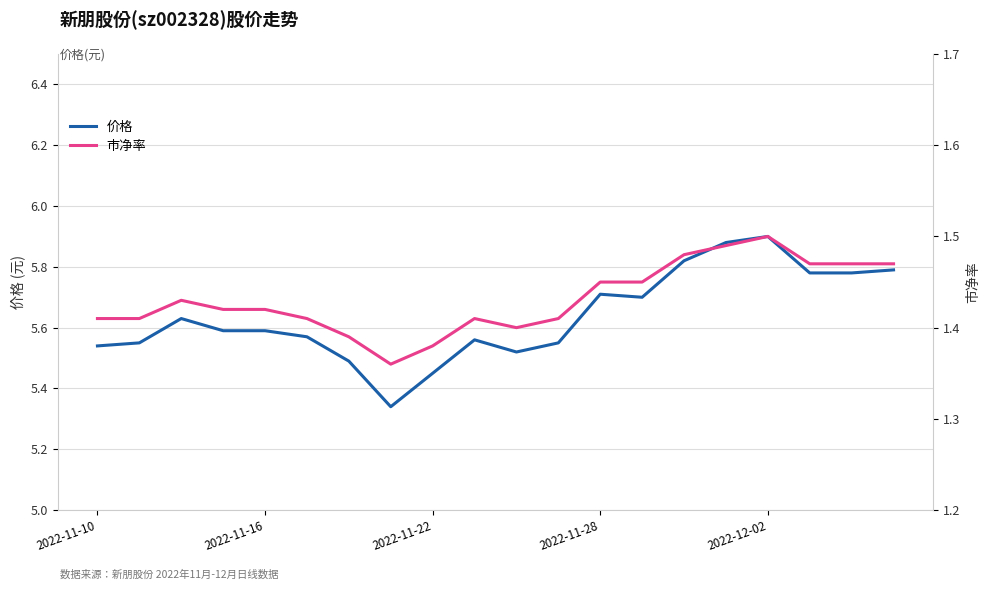

Does the chart have visible grid lines?

Yes